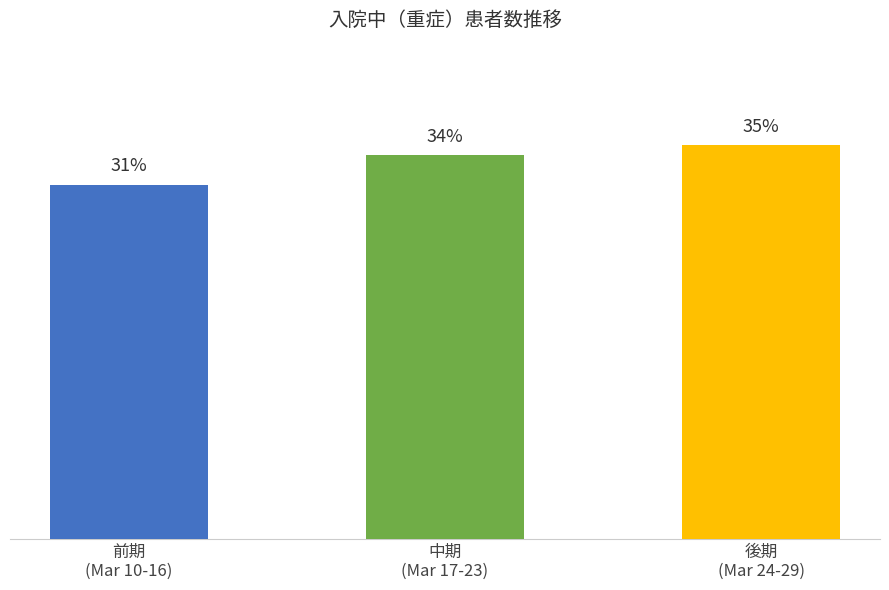

Between 2020-03-29 and 2020-03-13, which is larger?

2020-03-29